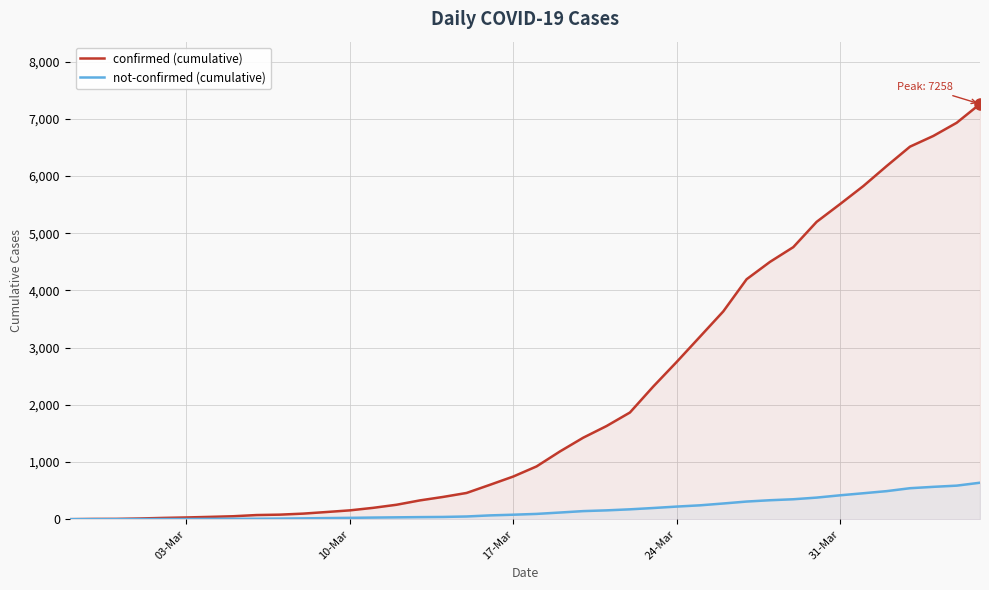

What is the difference between the maximum and minimum values in the not-confirmed (cumulative) series?

637